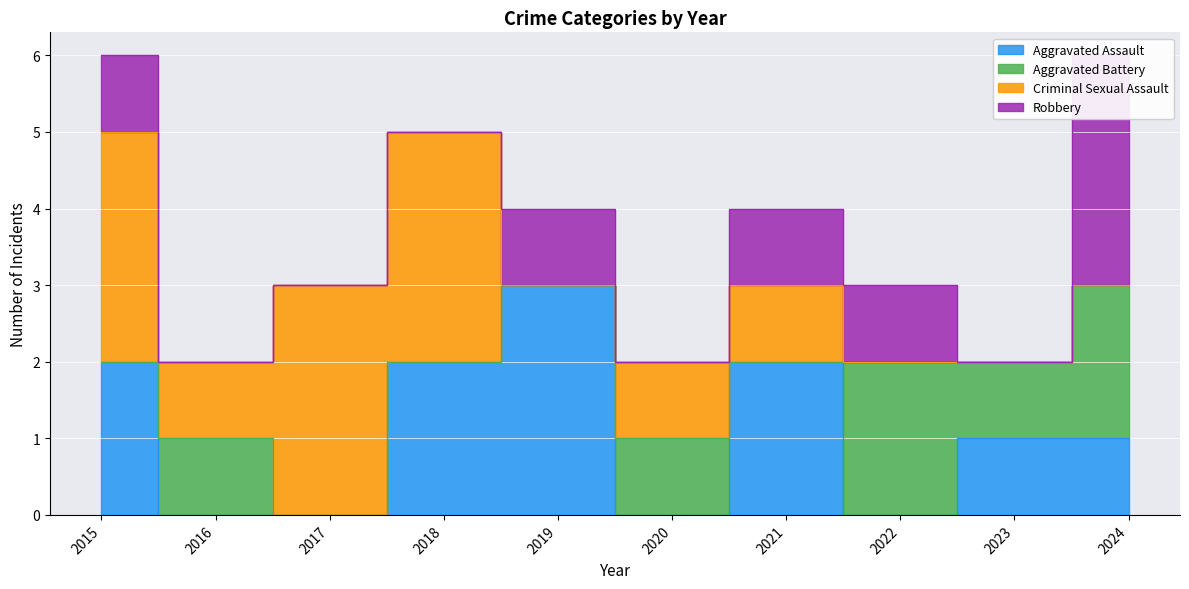

What is the difference between the Aggravated Assault values at 2019 and 2021?

1